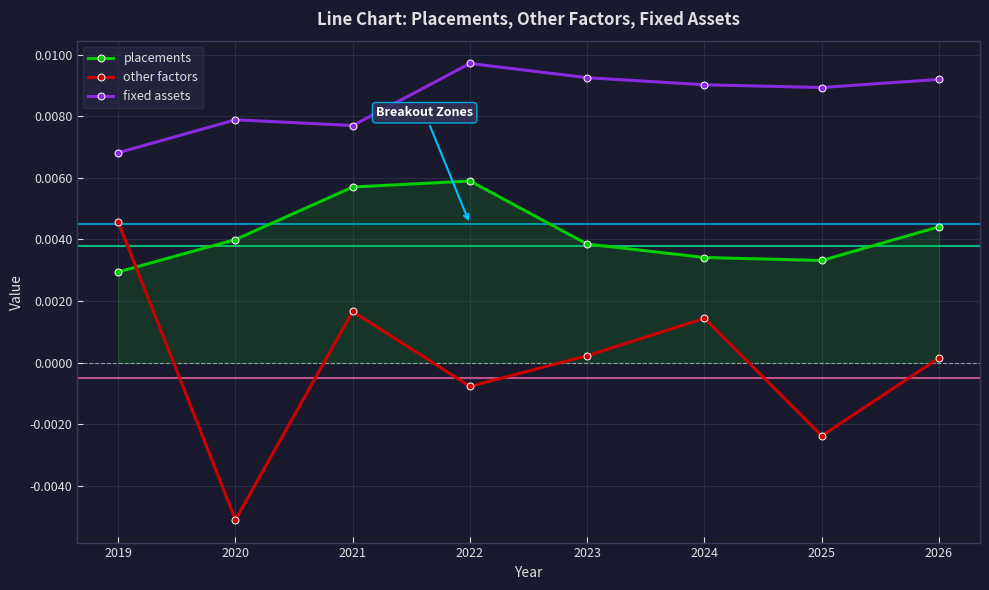

The value of placements at 2020 is 0.0. True or false?

False